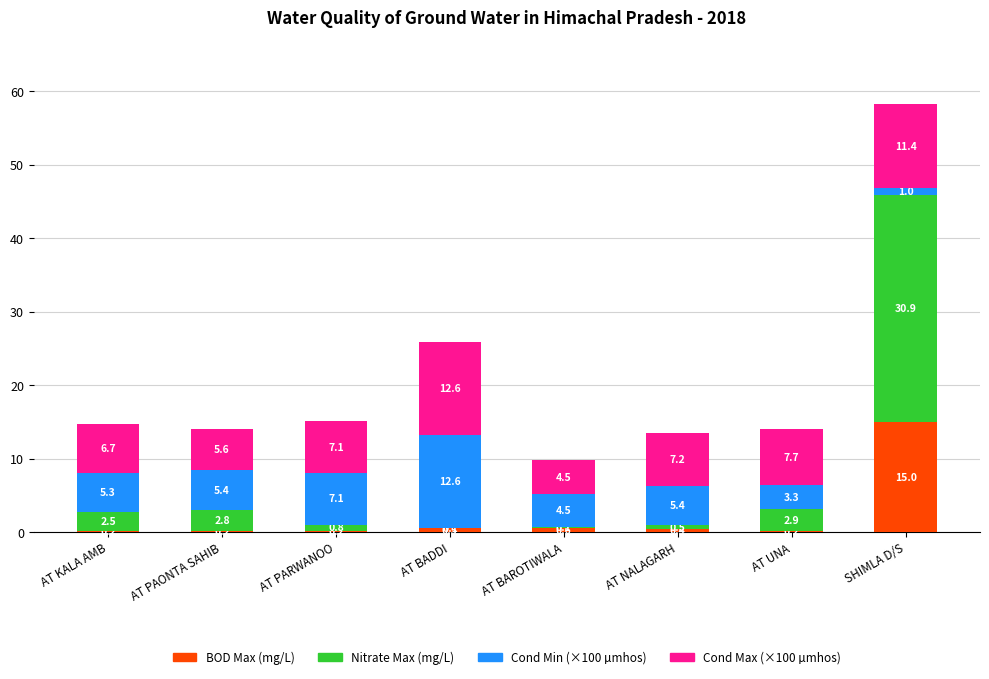

At which category is the sum across all series the highest?

SHIMLA D/S